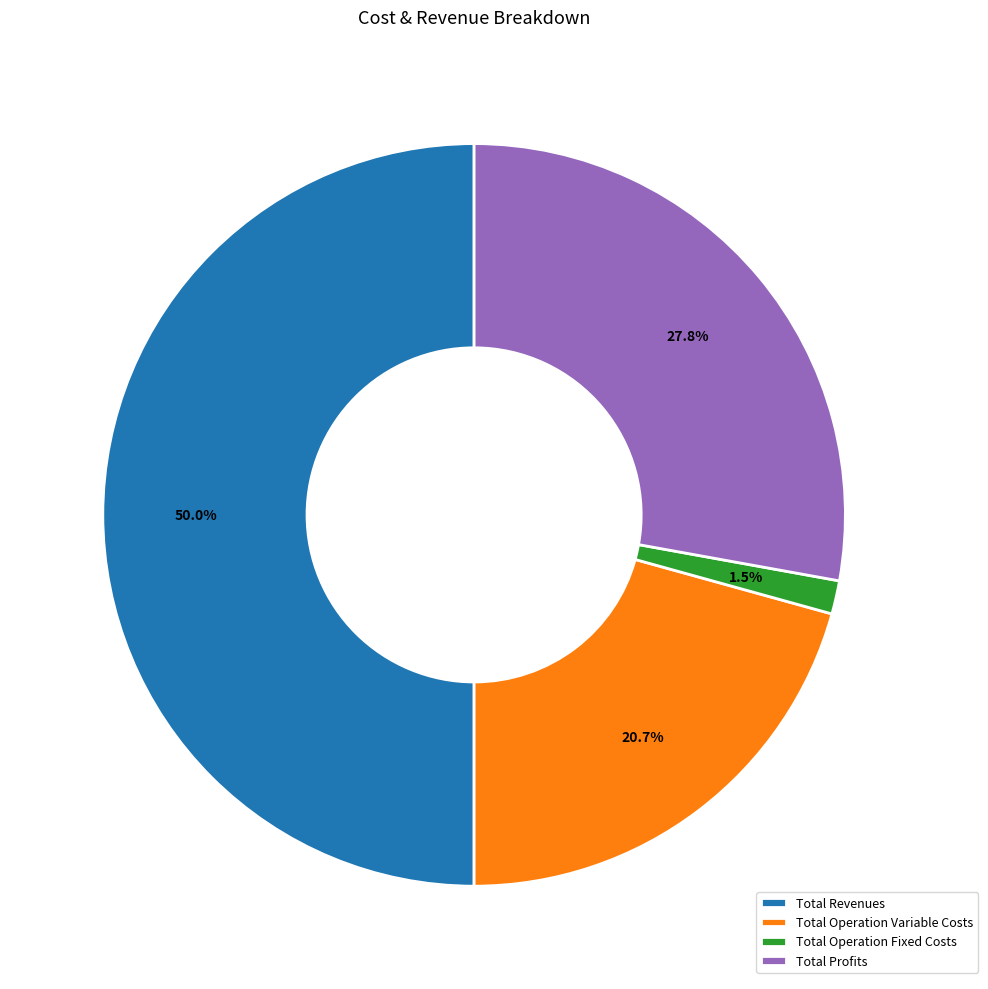

How many slices are in this pie chart?

4